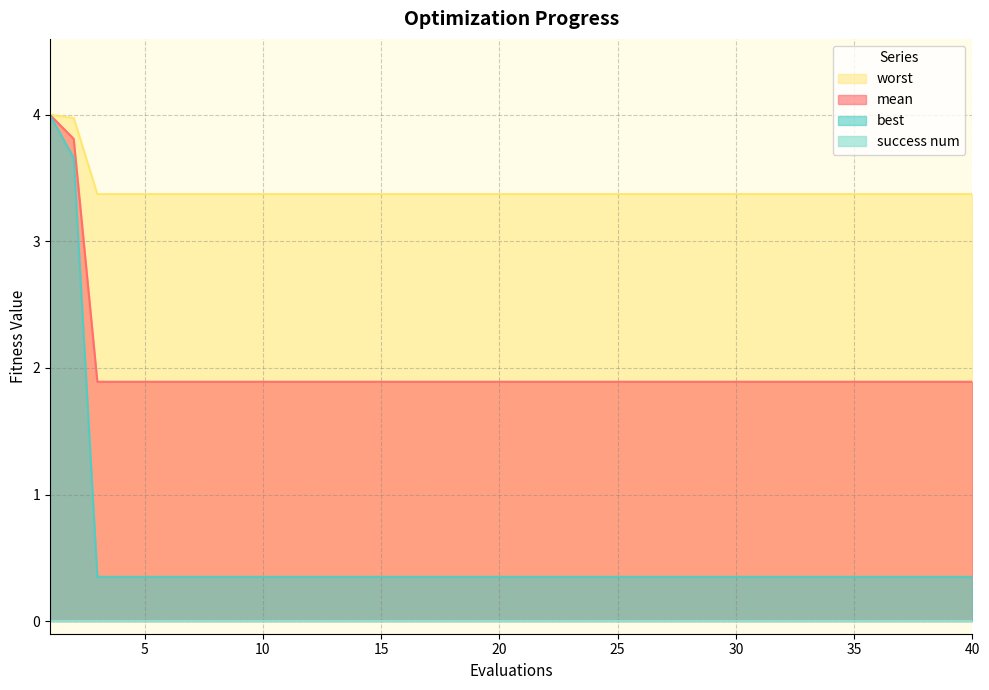

What is the total value across all series at 11?

5.6